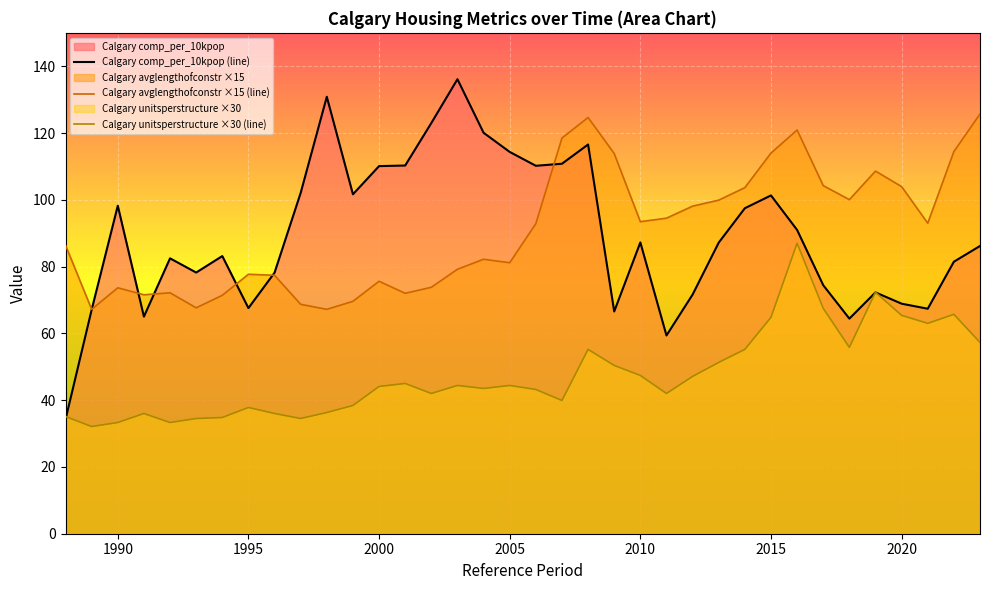

How many interior local valleys (lower than both neighbors) does the data have?

9